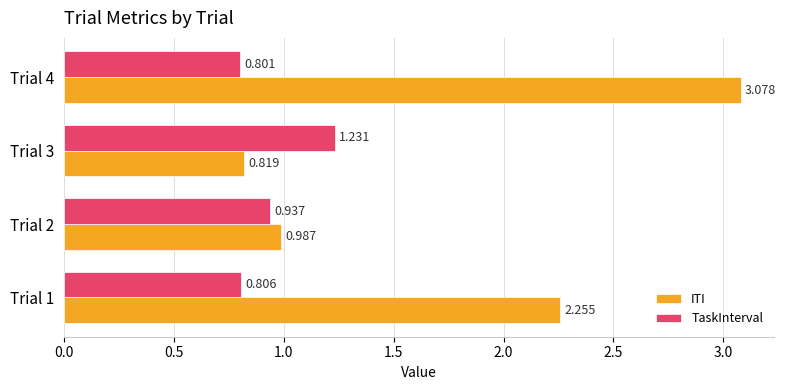

What are all the series names shown in the legend?

ITI, TaskInterval